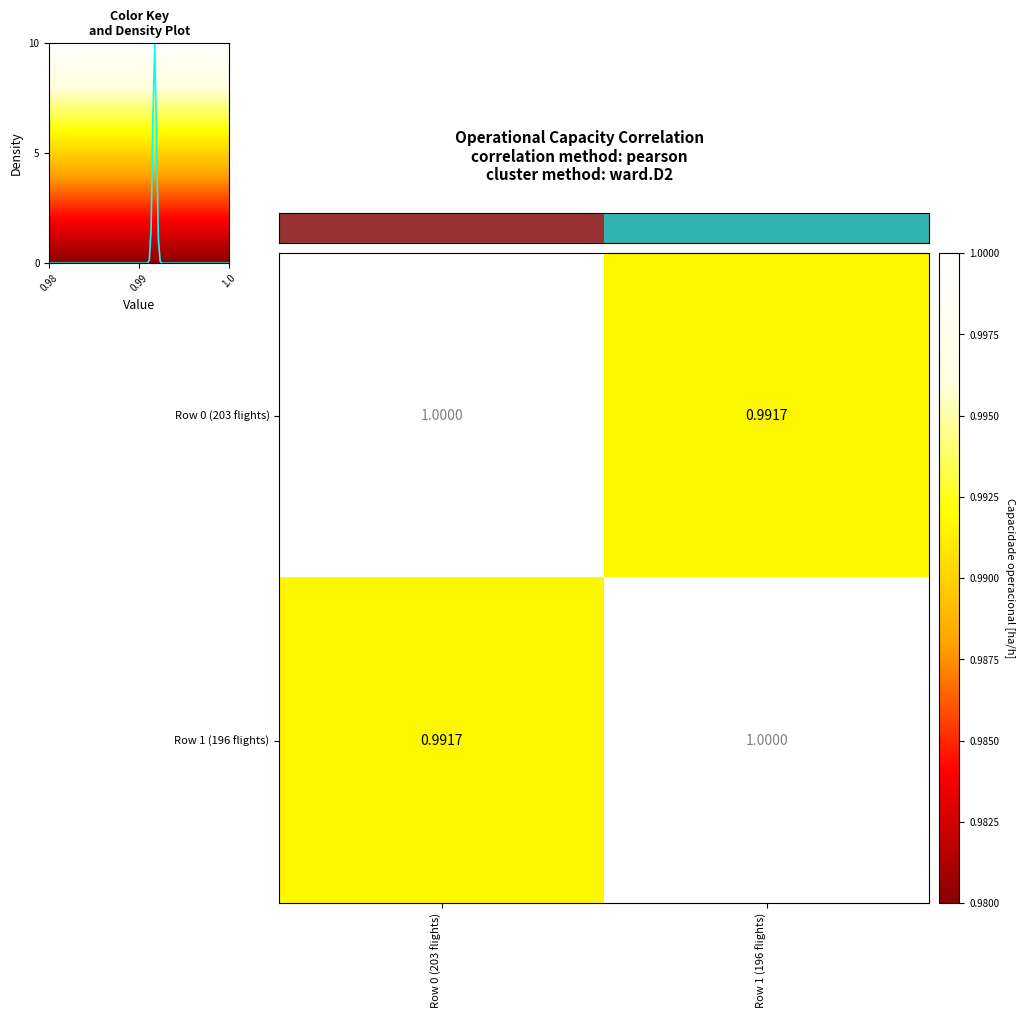

What is the average value of the Row 0 (203 flights) series?

1.0